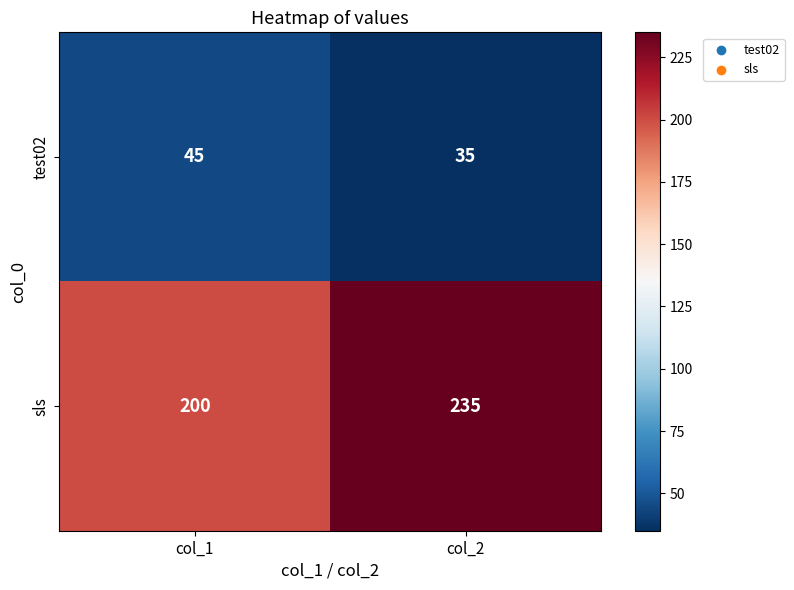

Which series changed the most between col_1 and col_2?

sls